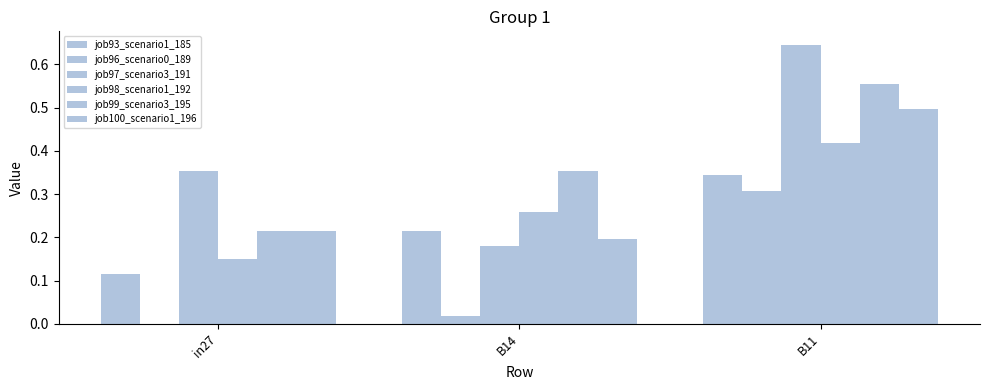

What is the total value across all series at B11?

2.8